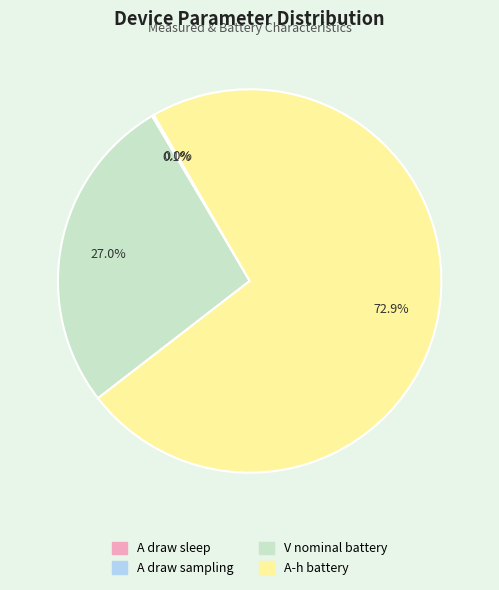

How much of the chart is everything except V nominal battery?

73.0%